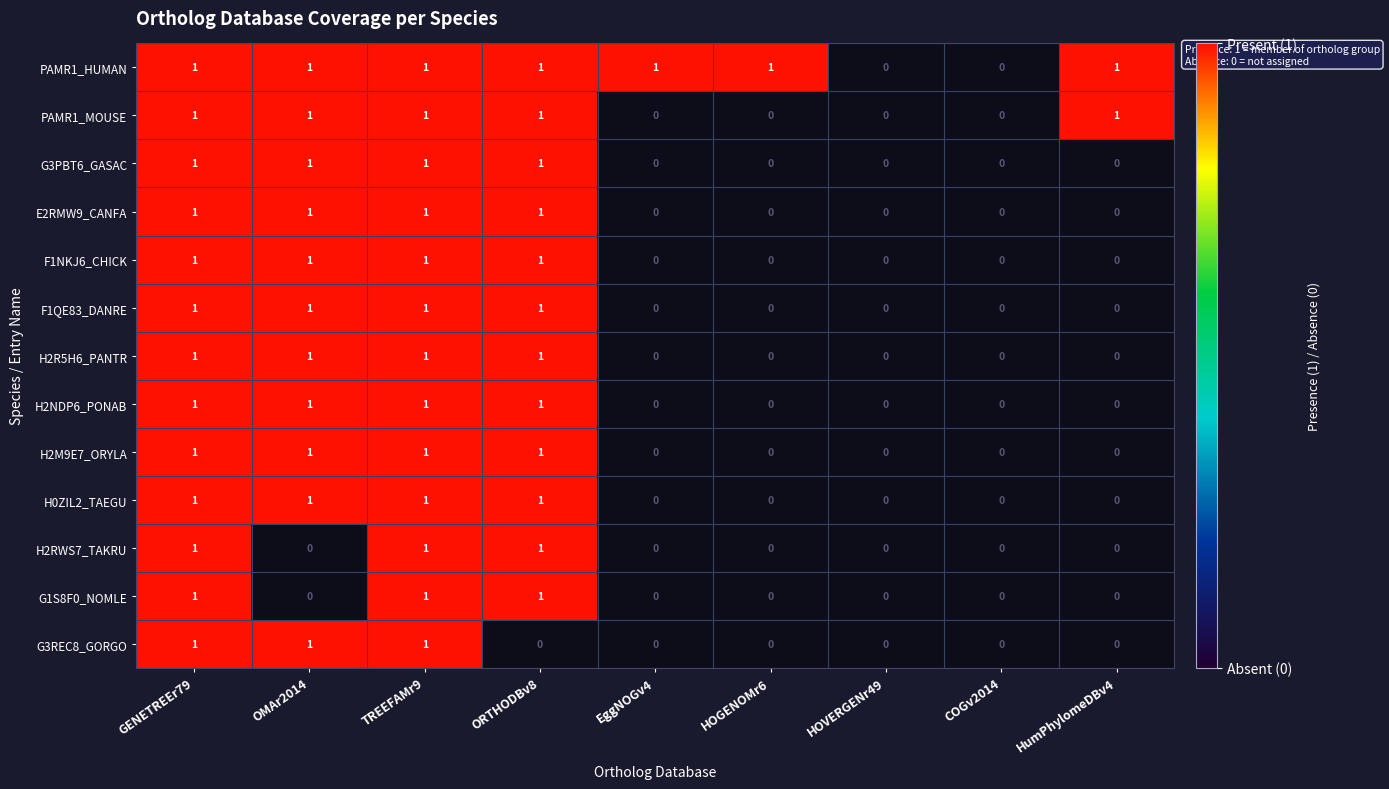

The value of H0ZIL2_H0ZIL2_TAEGU at 1 is 1. True or false?

True